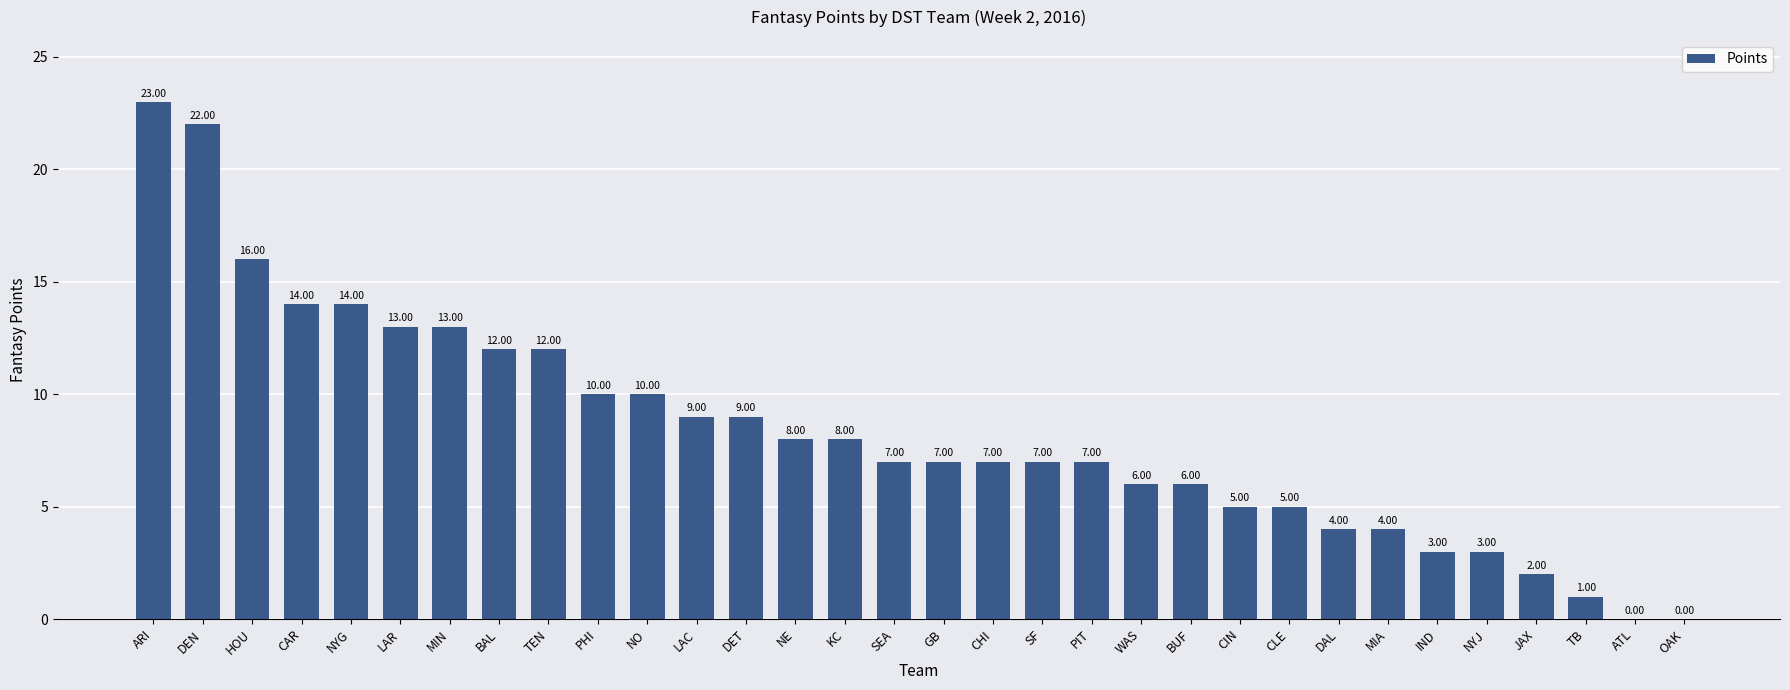

Are the bars grouped side by side (vs. stacked)?

No